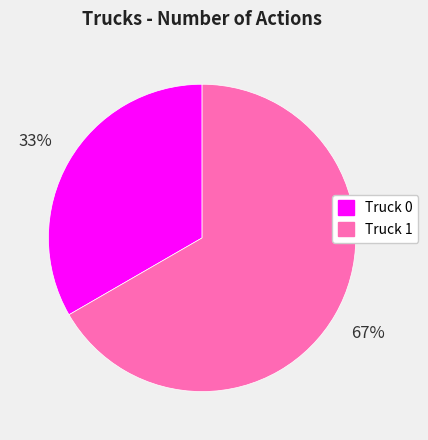

Between Truck 0 and Truck 1, which is larger?

Truck 1